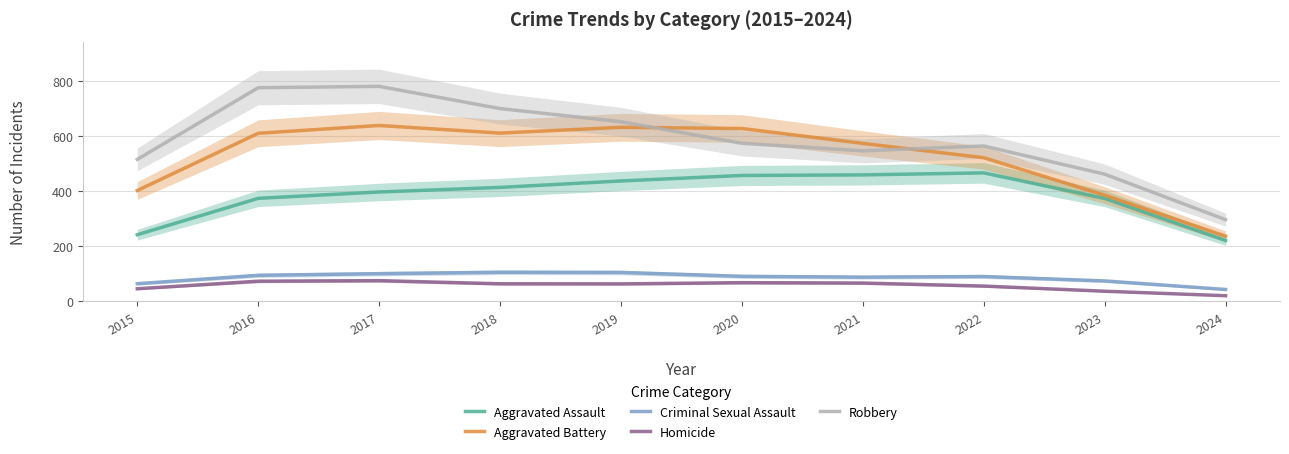

Reading left to right, list all the values displayed in this chart.

Aggravated Assault: 241.7	373.7	396.7	413.3	436.7	456.7	458.7	466.0	373.3	220.7
Aggravated Battery: 402.0	609.7	638.0	610.3	631.3	627.0	573.0	521.0	385.0	236.3
Criminal Sexual Assault: 64.0	94.3	100.3	105.3	104.7	90.7	87.7	90.0	74.0	43.0
Homicide: 45.7	73.0	75.0	63.7	63.3	67.7	66.3	55.3	36.7	20.3
Robbery: 515.0	775.0	780.0	699.3	651.7	573.3	546.0	563.7	461.3	296.3